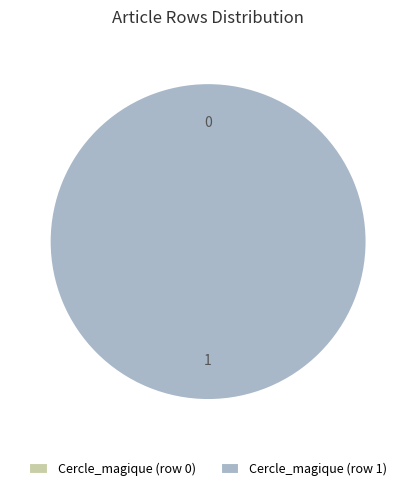

To the nearest percent, what is the combined percentage of Cercle_magique (row 0) and Cercle_magique (row 1)?

100%